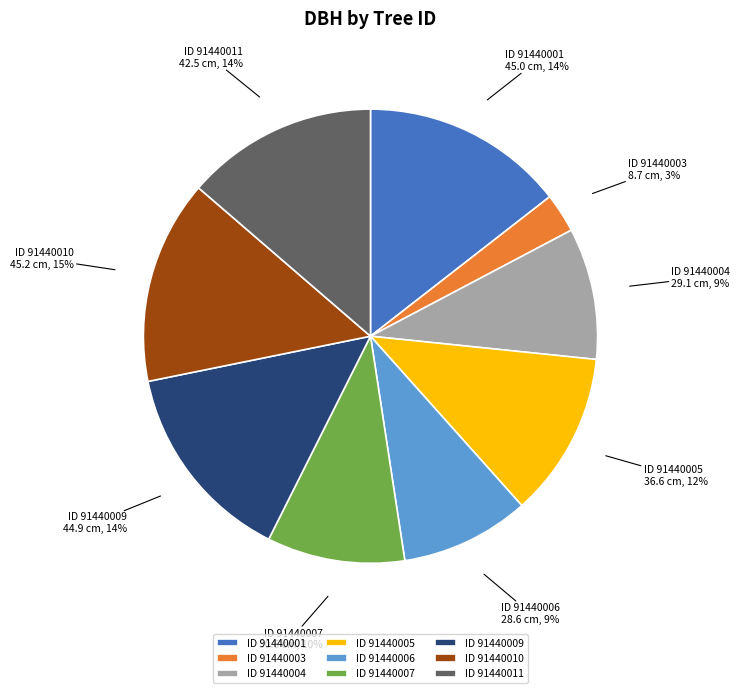

To the nearest percent, what is the difference between the ID 91440003 and ID 91440010 slice percentages?

12%